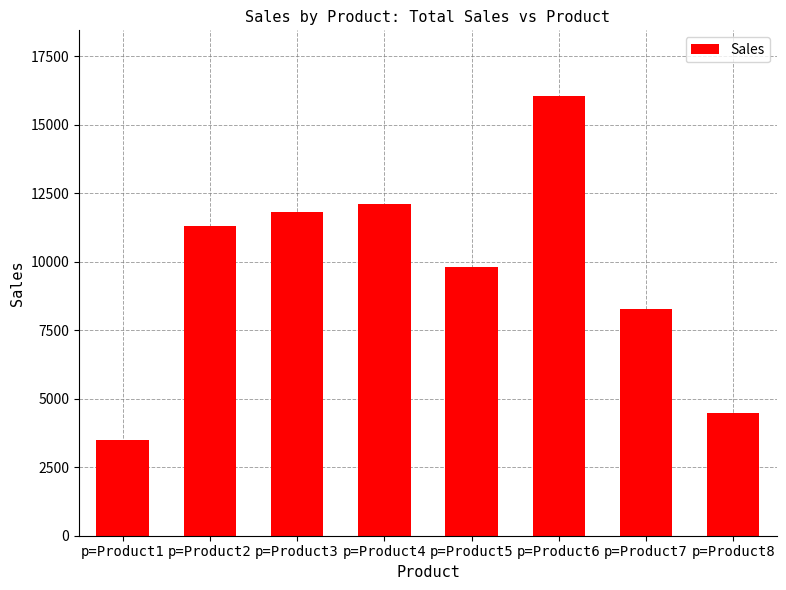

Does the chart contain any negative values?

No